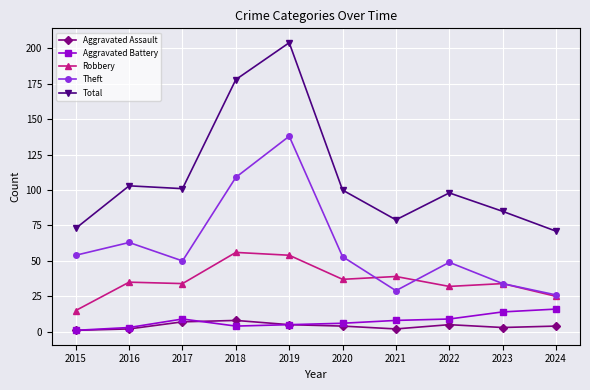

Count the number of data series in this chart.

5